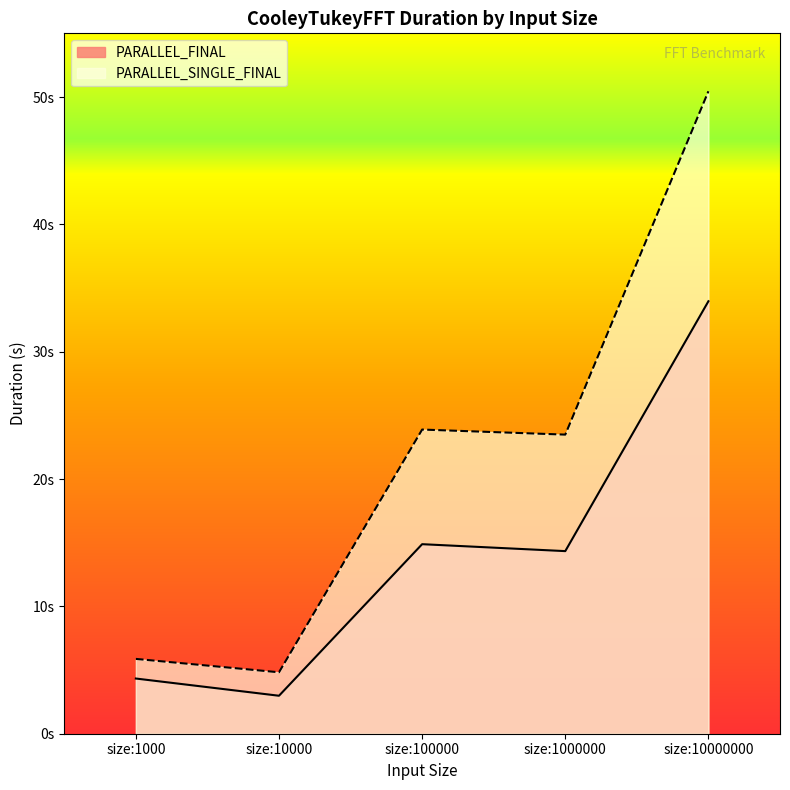

How many interior local valleys does the PARALLEL_SINGLE_FINAL series have?

2